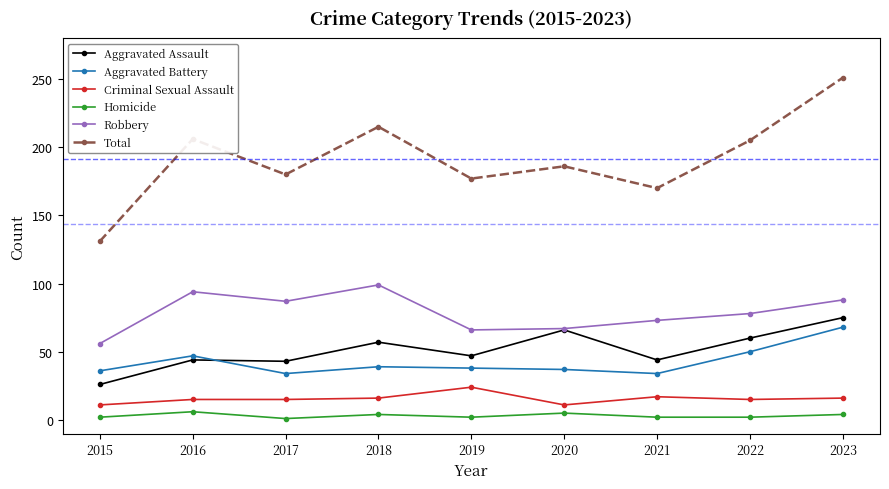

Is this an area chart (filled region under the line)?

No